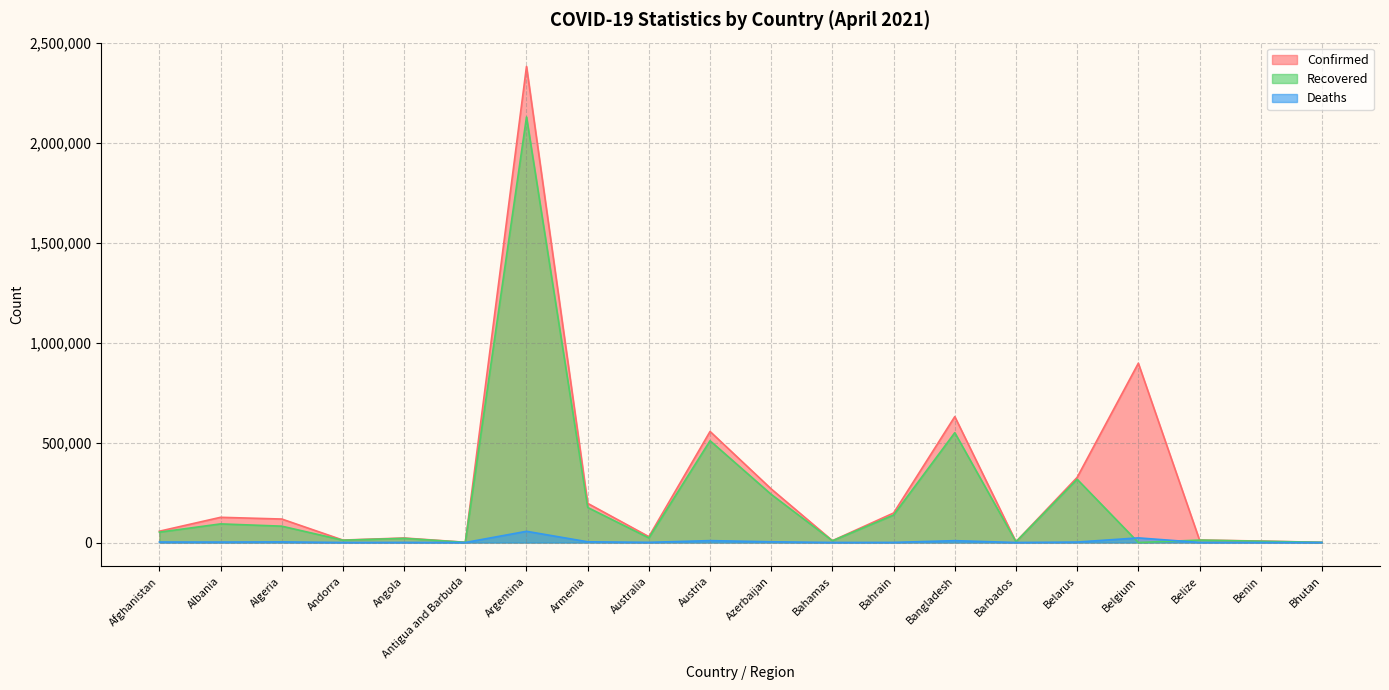

Reading right to left, extract all data points from this chart.

Confirmed: Bhutan=891	Benin=7313	Belize=12456	Belgium=897474	Belarus=326065	Barbados=3668	Bangladesh=630277	Bahrain=147770	Bahamas=9171	Azerbaijan=268174	Austria=556012	Australia=29344	Armenia=196044	Argentina=2383537	Antigua and Barbuda=1170	Angola=22579	Andorra=12174	Algeria=117524	Albania=126183	Afghanistan=56595
Recovered: Bhutan=870	Benin=6452	Belize=12090	Belgium=0	Belarus=316649	Barbados=3526	Bangladesh=549775	Bahrain=137555	Bahamas=8676	Azerbaijan=240870	Austria=509550	Australia=23026	Armenia=175401	Argentina=2130640	Antigua and Barbuda=882	Angola=20871	Andorra=11428	Algeria=81813	Albania=93173	Afghanistan=51802
Deaths: Bhutan=1	Benin=93	Belize=317	Belgium=23130	Belarus=2276	Barbados=43	Bangladesh=9213	Bahrain=531	Bahamas=188	Azerbaijan=3648	Austria=9434	Australia=909	Armenia=3575	Argentina=56106	Antigua and Barbuda=28	Angola=540	Andorra=117	Algeria=3102	Albania=2256	Afghanistan=2496